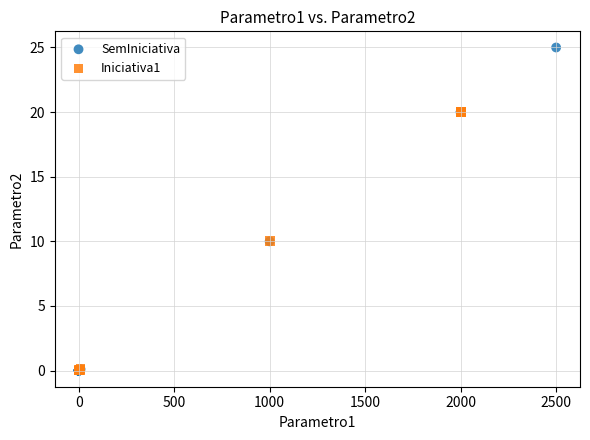

Which series reaches the maximum Y coordinate?

SemIniciativa